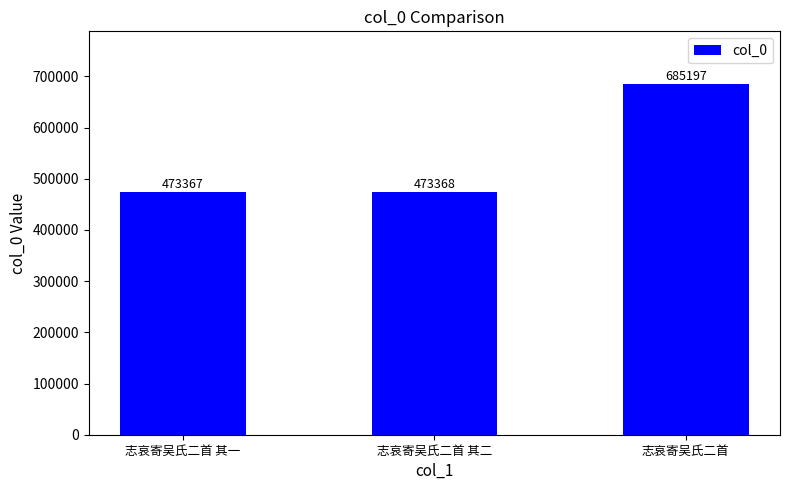

Rank the categories by value from highest to lowest.

志哀寄吴氏二首, 志哀寄吴氏二首 其二, 志哀寄吴氏二首 其一